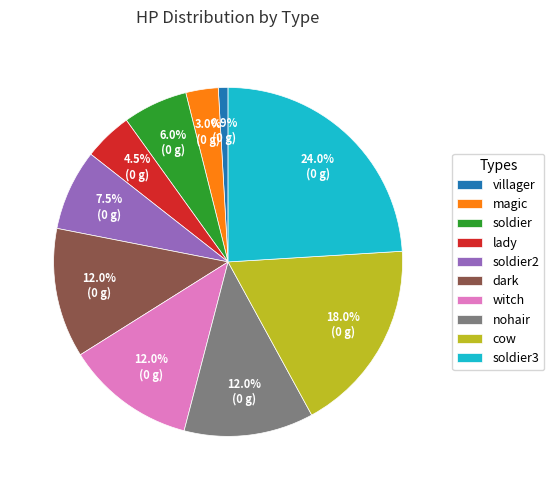

Approximately how many times larger is the value at soldier3 compared to nohair?

2.0